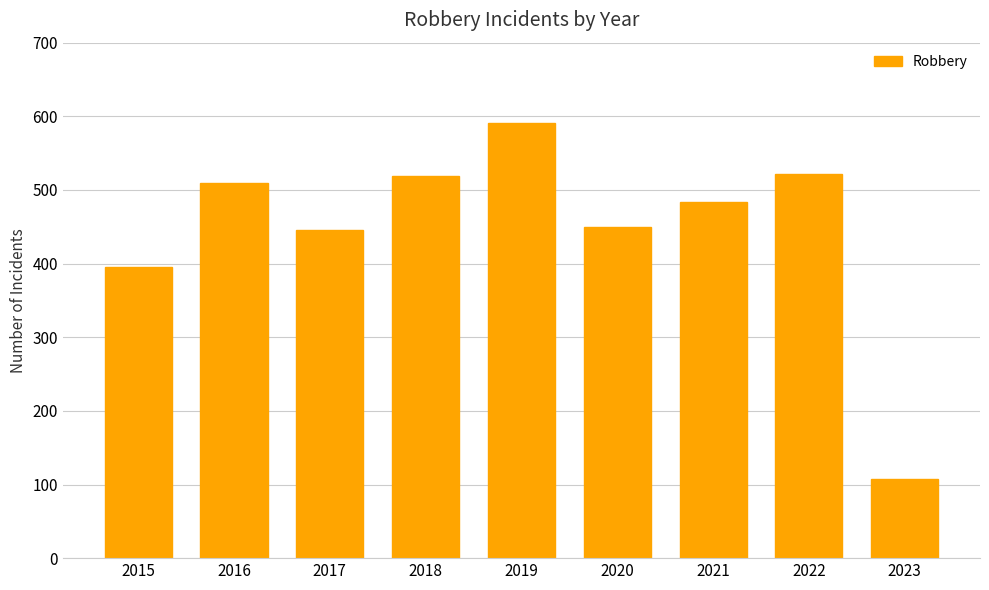

Between 2017 and 2018, which is larger?

2018